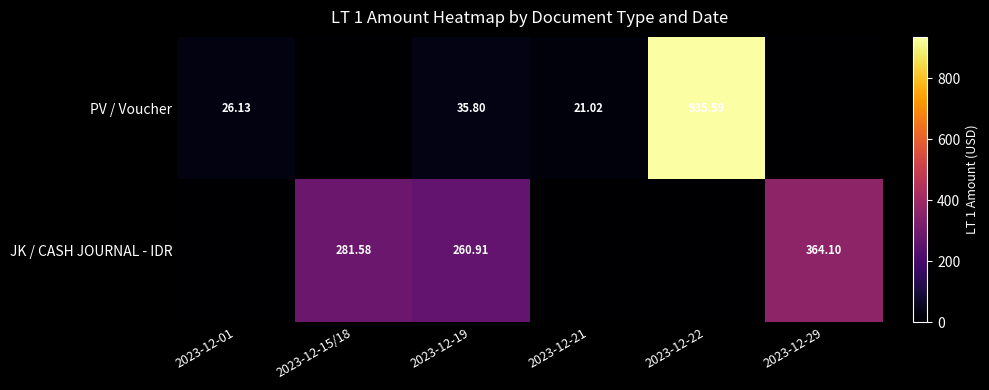

Which series has the largest range (max minus min)?

PV / Voucher